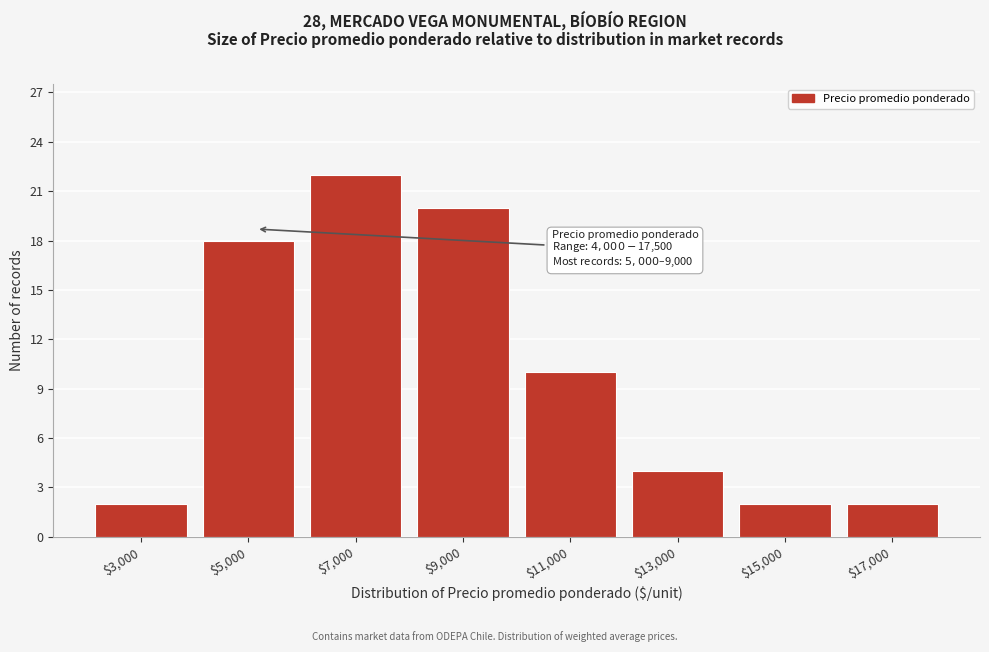

Reading left to right, list all the values displayed in this chart.

2	18	22	20	10	4	2	2